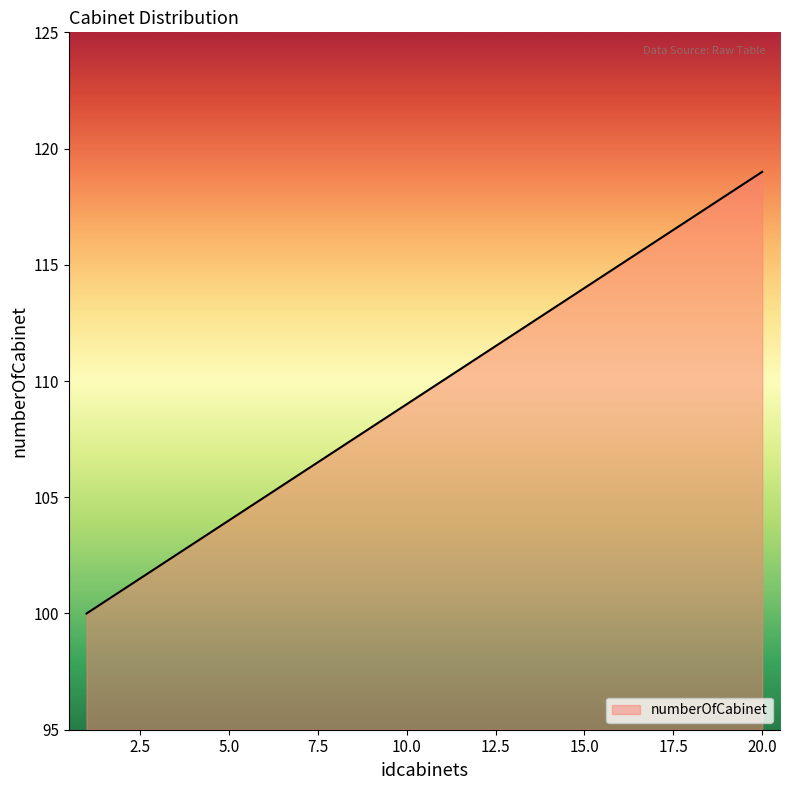

True or false: there are more than 2 points higher than both neighbors.

False